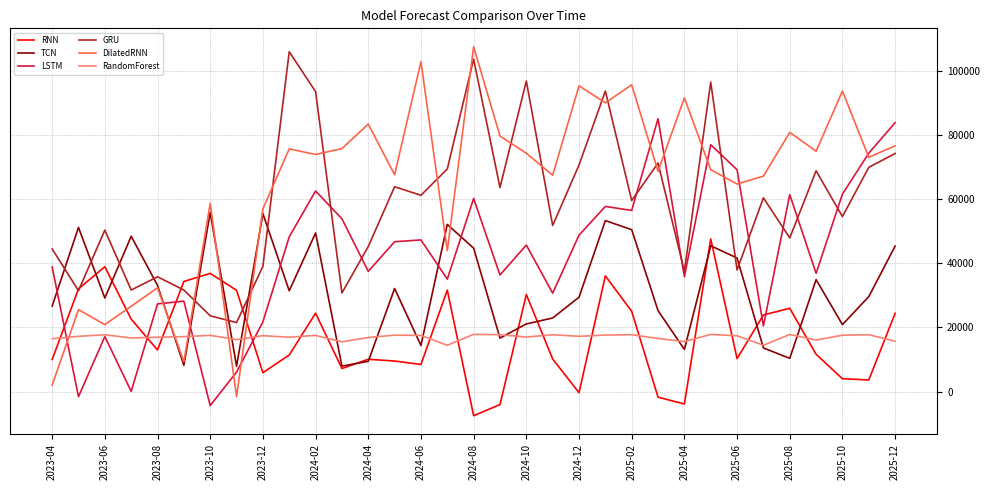

What is the maximum value shown in the chart?

107464.7